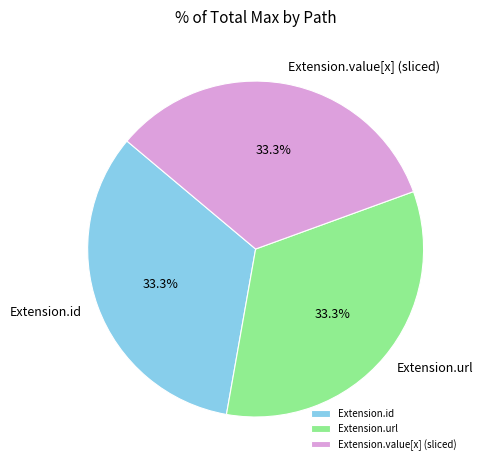

What percentage is NOT represented by Extension.value[x] (sliced)?

66.7%